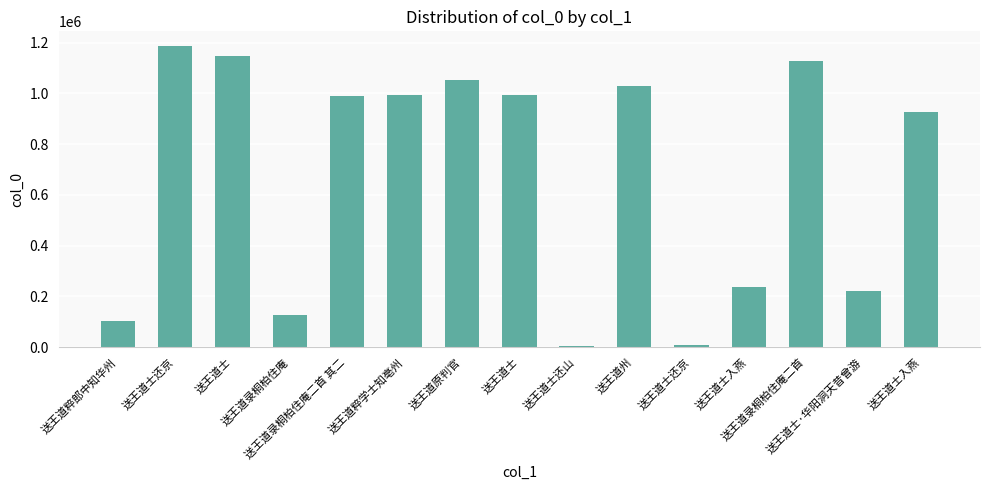

Approximately how many times larger is the value at 送王道士还京 compared to 送王道士还山?

2.7